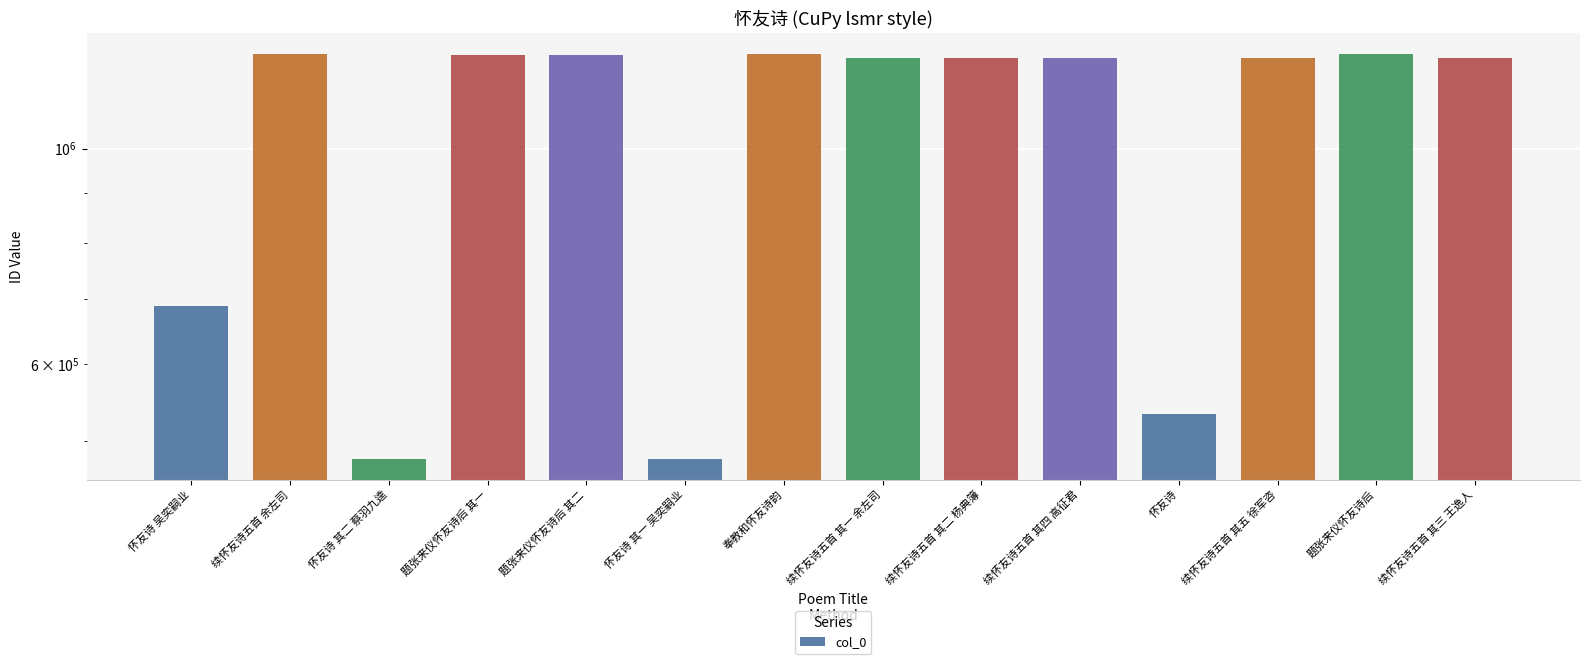

How many data points are less than 1240006?

7